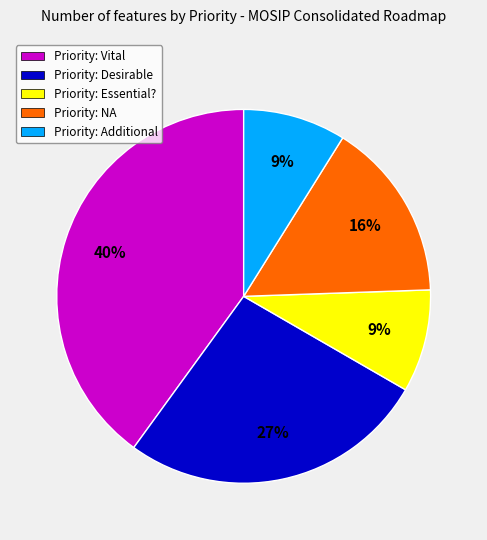

What is the ratio of the value at Priority: Additional to the value at Priority: Essential??

1.0